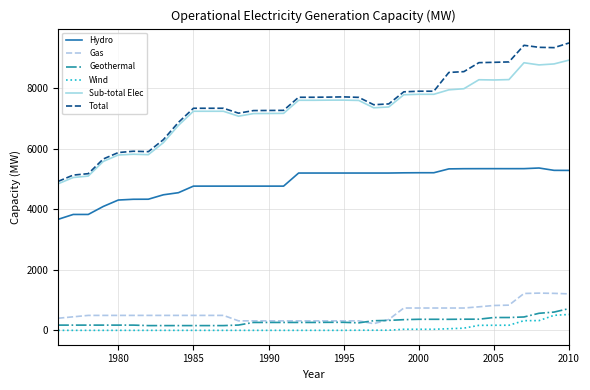

Which series has the widest spread of values?

Total